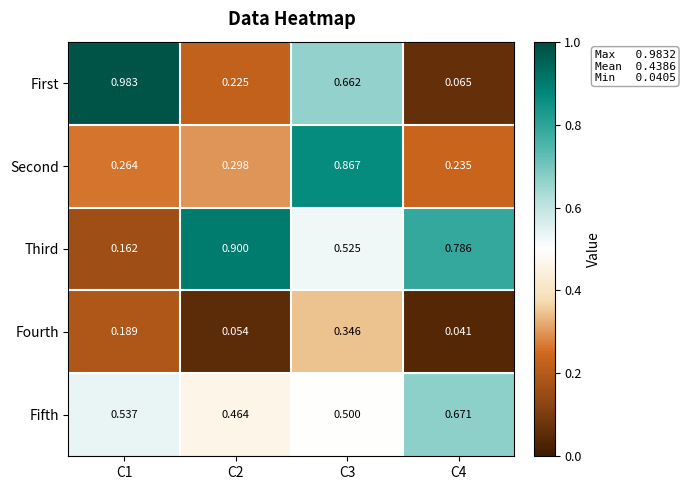

Rank the series at C2 from lowest to highest value.

Fourth, First, Second, Fifth, Third